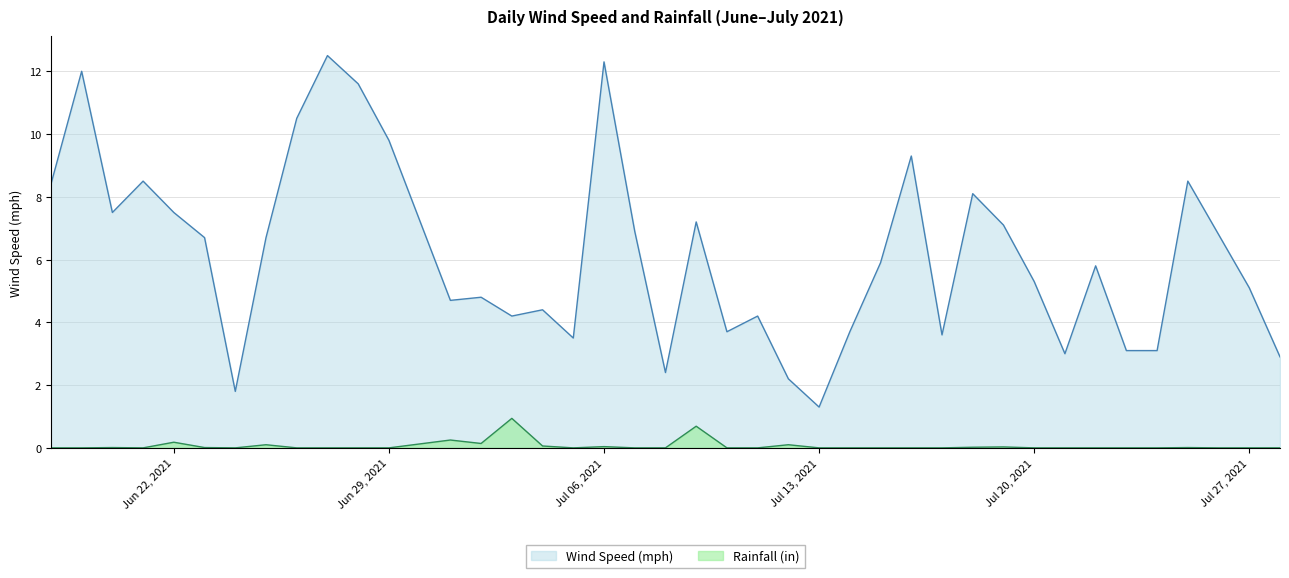

The Rainfall (in) series shows 0.0 at 2021-07-18. True or false?

True